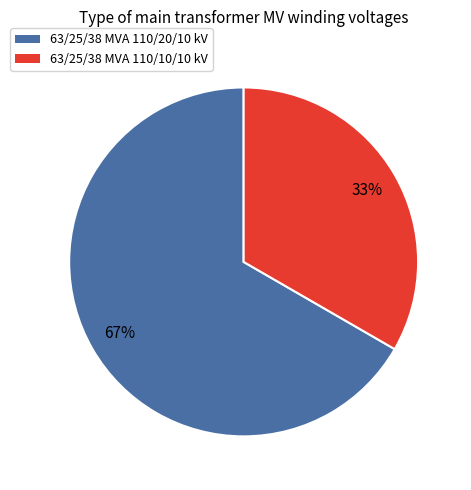

True or false: 63/25/38 MVA 110/20/10 kV accounts for 55% of the total.

False